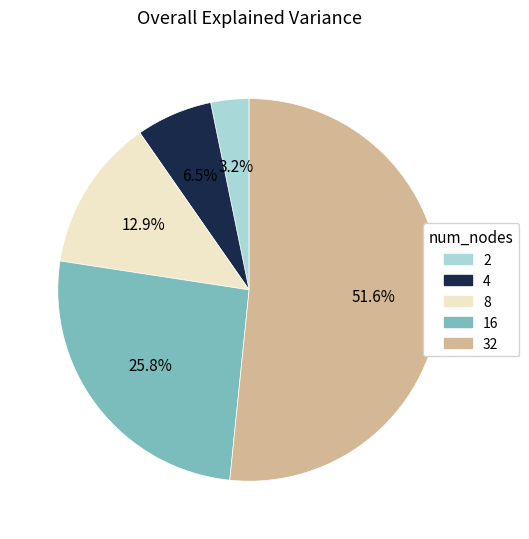

Does 32 account for over 50% of the chart?

Yes